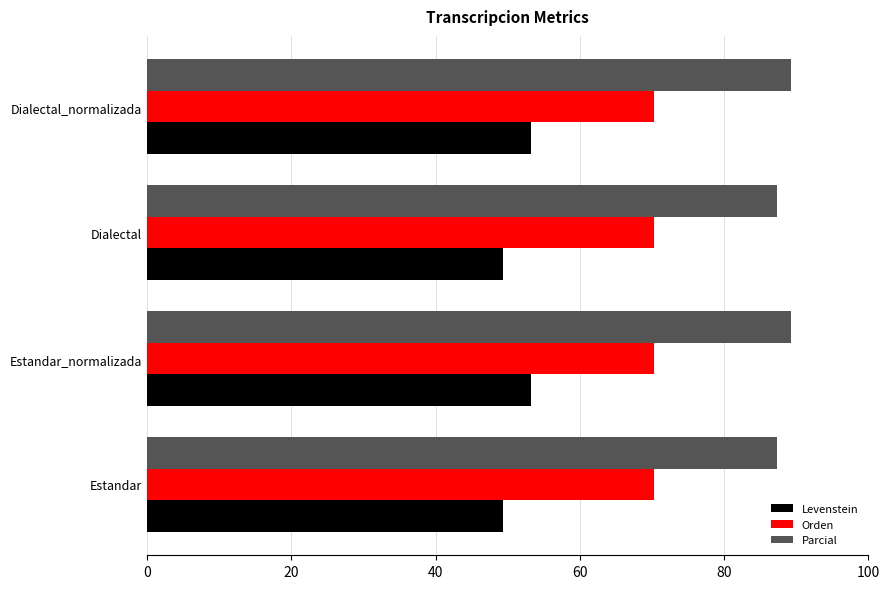

How many values in the Levenstein series are below 53?

2